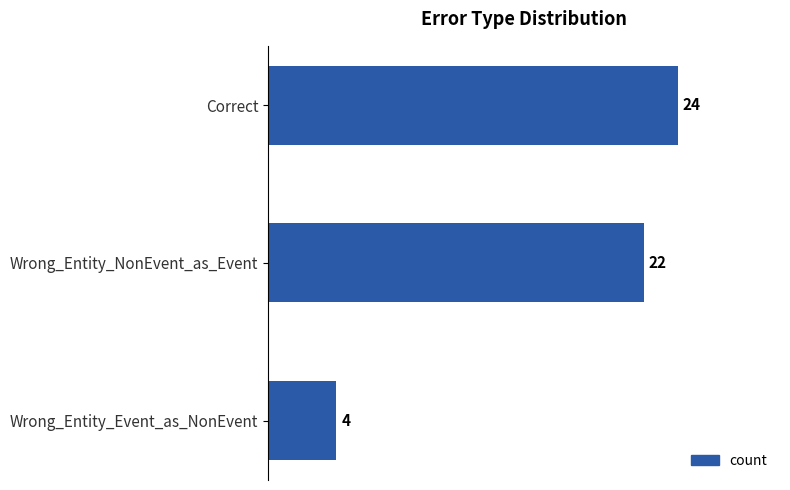

What is the label of the 3rd bar from the bottom?

Correct